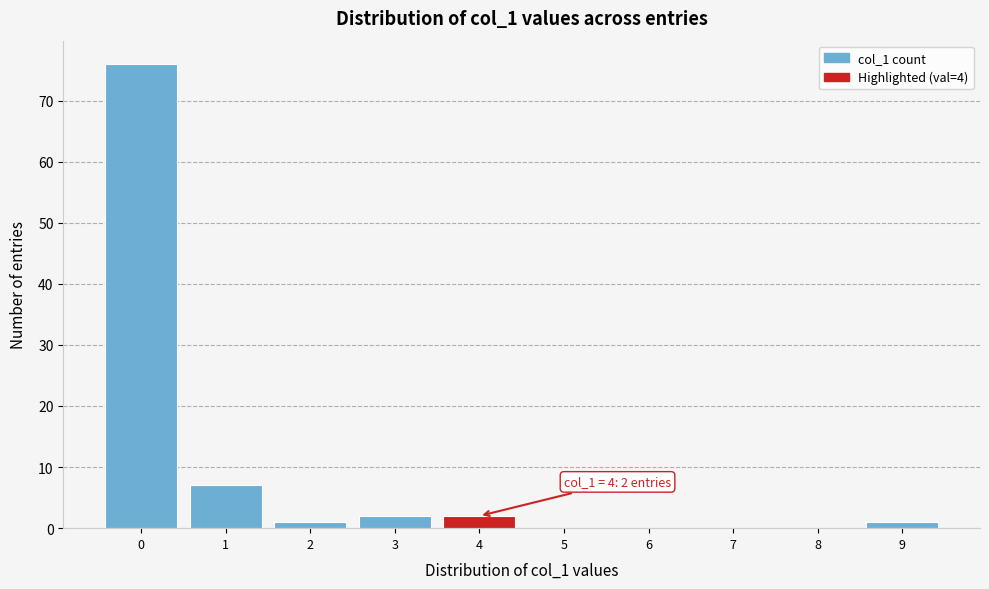

Which range on the x-axis has the tallest bar?

-0.5 to 0.5